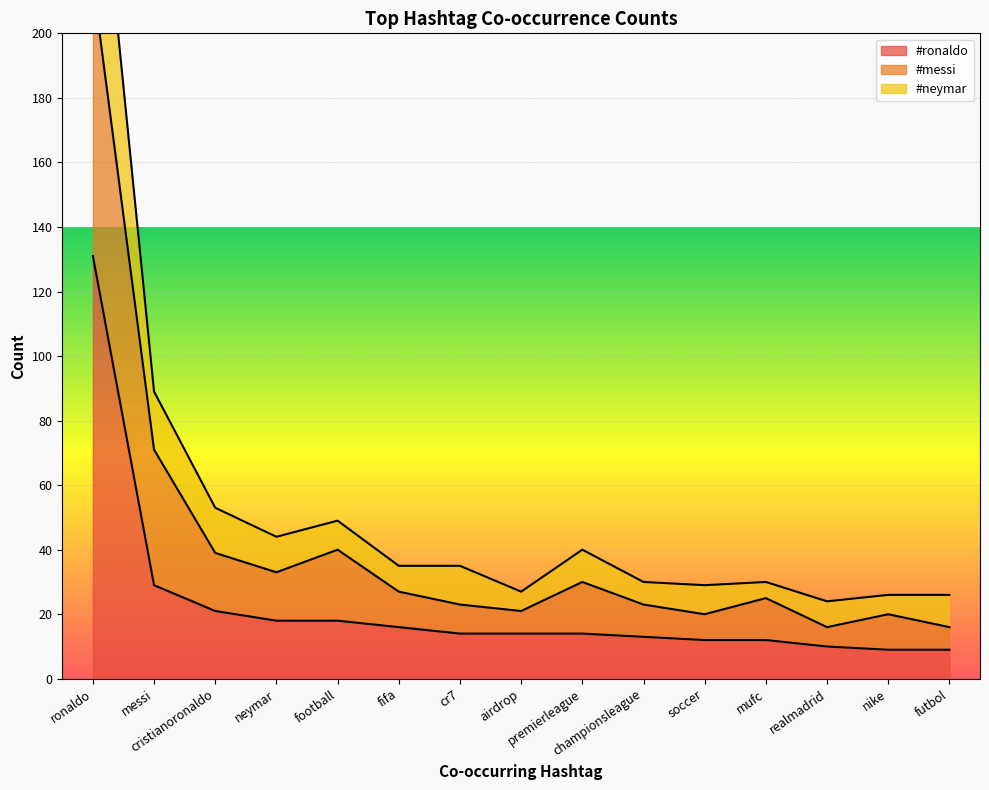

True or false: #ronaldo has more than 0 points higher than both neighbors.

False